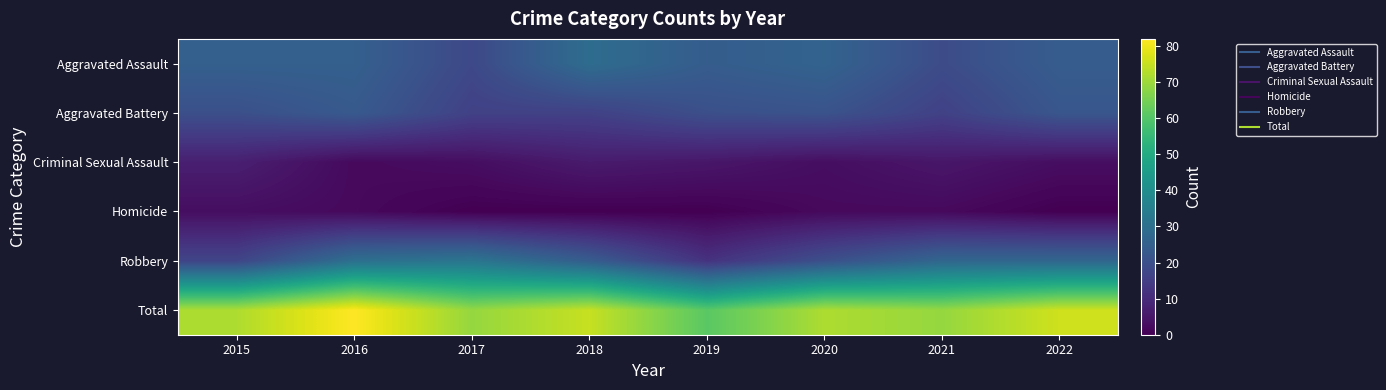

Reading right to left, transcribe all the data shown in this chart.

Aggravated Assault: 2022=24	2021=19	2020=26	2019=24	2018=29	2017=18	2016=25	2015=25
Aggravated Battery: 2022=22	2021=16	2020=21	2019=20	2018=16	2017=16	2016=23	2015=20
Criminal Sexual Assault: 2022=3	2021=5	2020=3	2019=5	2018=6	2017=3	2016=2	2015=7
Homicide: 2022=0	2021=2	2020=2	2019=0	2018=0	2017=0	2016=2	2015=3
Robbery: 2022=27	2021=27	2020=20	2019=12	2018=24	2017=32	2016=30	2015=17
Total: 2022=76	2021=69	2020=72	2019=61	2018=75	2017=69	2016=82	2015=72